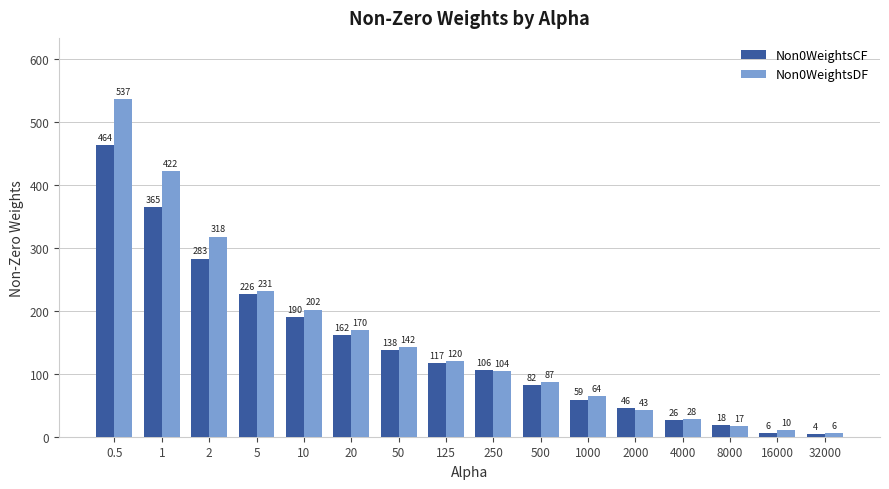

The Non0WeightsCF series shows 41 at 500. True or false?

False